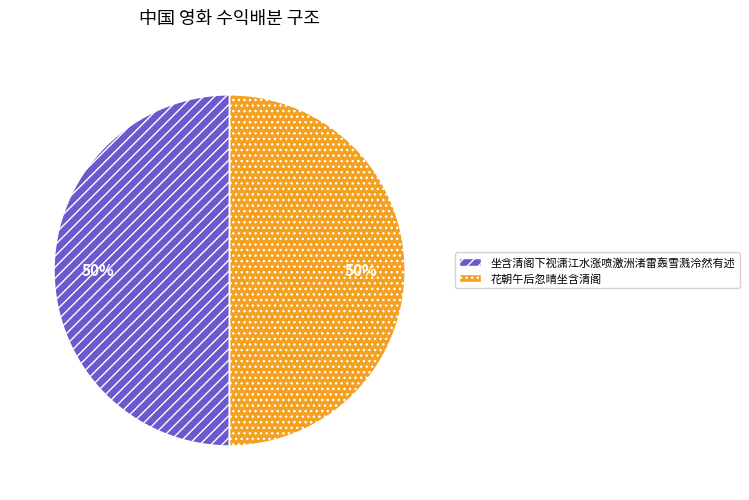

Approximately how many times larger is the value at 花朝午后忽晴坐含清阁 compared to 坐含清阁下视潇江水涨喷激洲渚雷轰雪溅泠然有述?

1.0